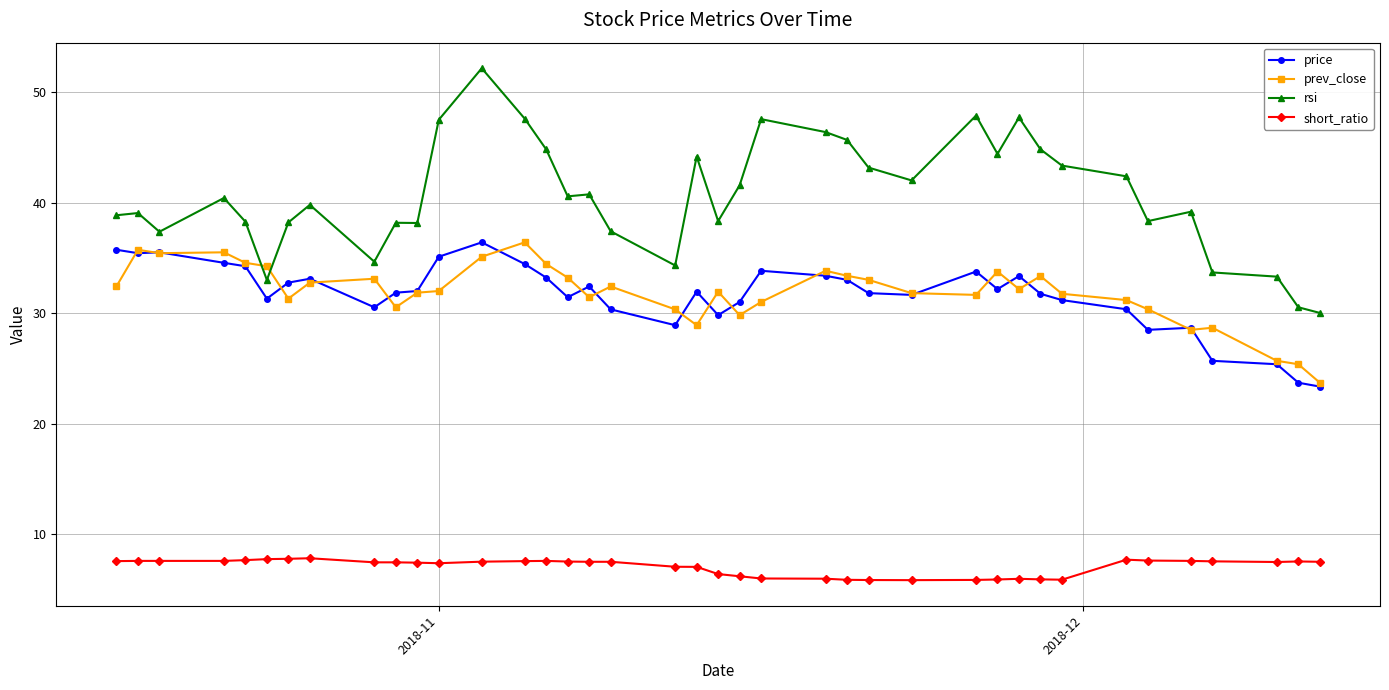

Which series has the widest spread of values?

rsi